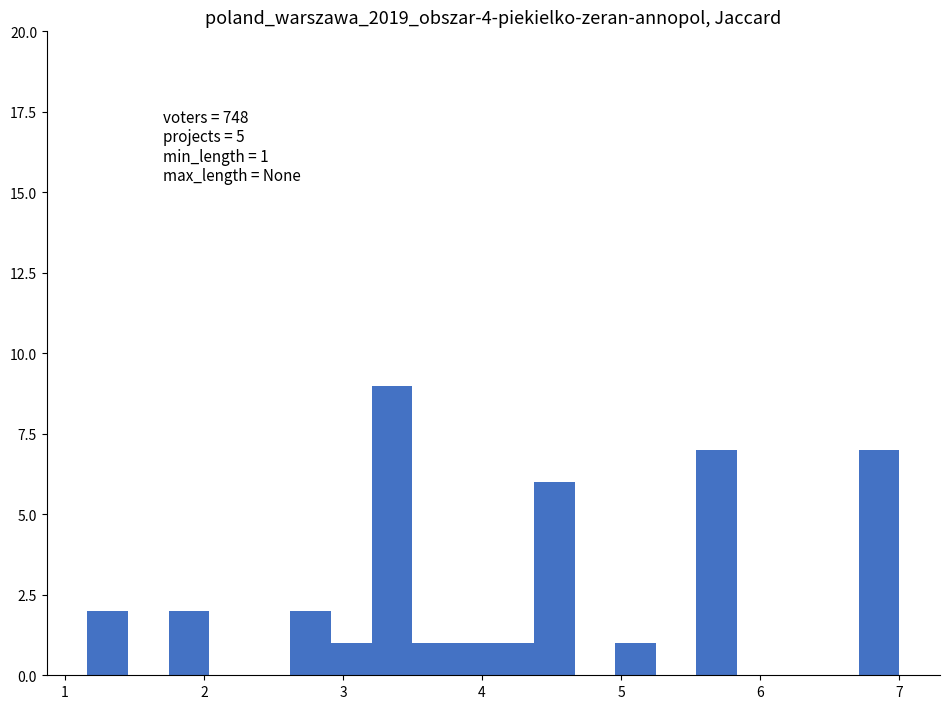

Read against the x-axis, roughly where is the centre of the tallest bar?

3.4